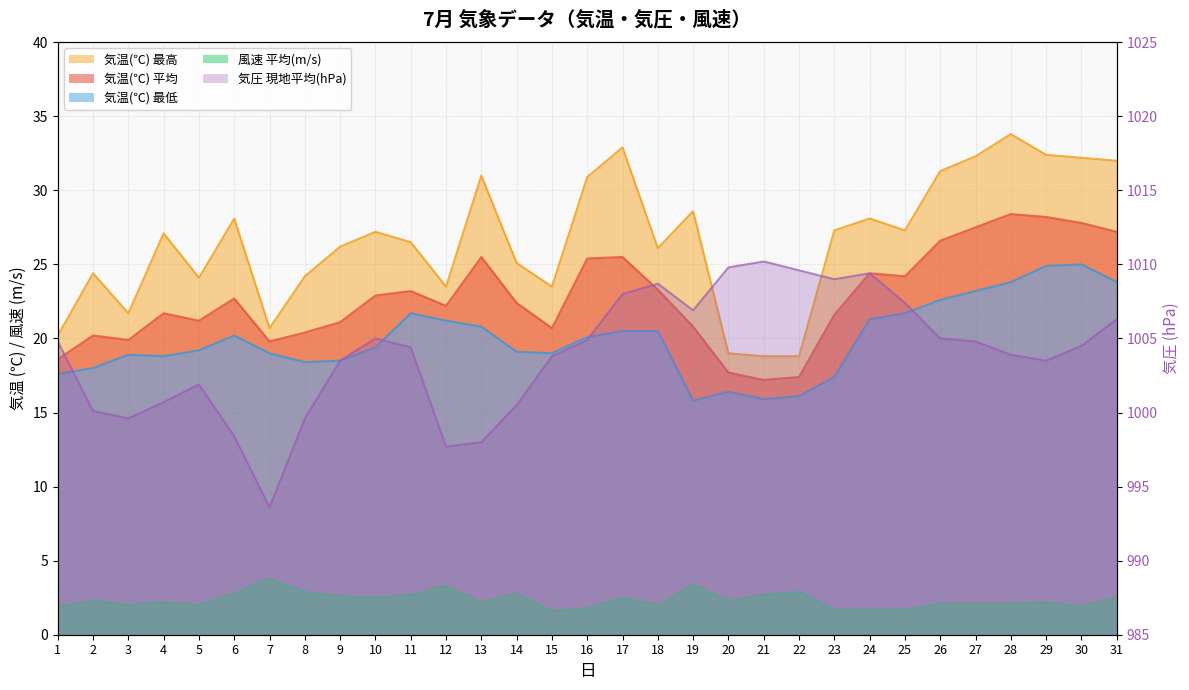

Reading right to left, what are all the values shown in this chart?

気温(℃) 平均: 31=27.2	30=27.8	29=28.2	28=28.4	27=27.5	26=26.6	25=24.2	24=24.4	23=21.6	22=17.4	21=17.2	20=17.7	19=20.8	18=23.3	17=25.5	16=25.4	15=20.7	14=22.4	13=25.5	12=22.2	11=23.2	10=22.9	9=21.1	8=20.4	7=19.8	6=22.7	5=21.2	4=21.7	3=19.9	2=20.2	1=18.6
気温(℃) 最高: 31=32.0	30=32.2	29=32.4	28=33.8	27=32.3	26=31.3	25=27.3	24=28.1	23=27.3	22=18.8	21=18.8	20=19.0	19=28.6	18=26.1	17=32.9	16=30.9	15=23.5	14=25.1	13=31.0	12=23.5	11=26.5	10=27.2	9=26.2	8=24.2	7=20.7	6=28.1	5=24.1	4=27.1	3=21.7	2=24.4	1=20.2
気温(℃) 最低: 31=23.8	30=25.0	29=24.9	28=23.8	27=23.2	26=22.6	25=21.7	24=21.3	23=17.4	22=16.1	21=15.9	20=16.4	19=15.8	18=20.5	17=20.5	16=20.1	15=19.0	14=19.1	13=20.8	12=21.2	11=21.7	10=19.4	9=18.5	8=18.4	7=19.0	6=20.2	5=19.2	4=18.8	3=18.9	2=18.0	1=17.6
気圧 現地平均: 31=1006.3	30=1004.5	29=1003.5	28=1003.9	27=1004.8	26=1005.0	25=1007.4	24=1009.4	23=1009.0	22=1009.6	21=1010.2	20=1009.8	19=1006.9	18=1008.7	17=1008.0	16=1004.9	15=1003.8	14=1000.5	13=998.0	12=997.7	11=1004.4	10=1005.0	9=1003.5	8=999.6	7=993.6	6=998.4	5=1001.9	4=1000.7	3=999.6	2=1000.1	1=1004.8
風速 平均: 31=2.5	30=1.9	29=2.2	28=2.1	27=2.1	26=2.1	25=1.7	24=1.7	23=1.7	22=2.9	21=2.7	20=2.3	19=3.4	18=2.0	17=2.5	16=1.8	15=1.6	14=2.8	13=2.2	12=3.3	11=2.7	10=2.5	9=2.6	8=2.9	7=3.8	6=2.8	5=2.0	4=2.2	3=2.0	2=2.3	1=1.9